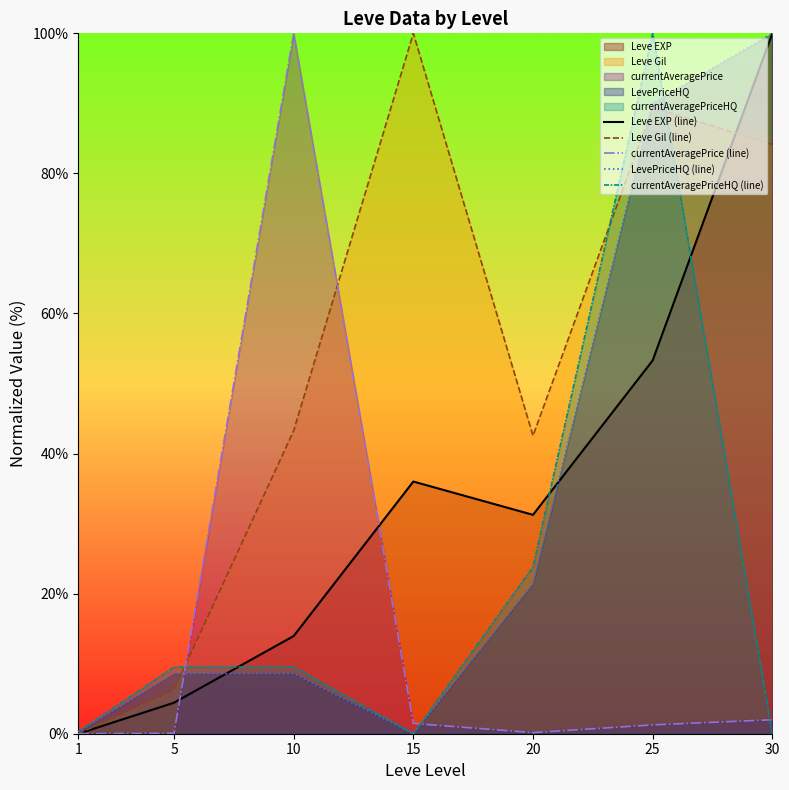

The Leve Gil (line) series shows 65.3 at 10. True or false?

False